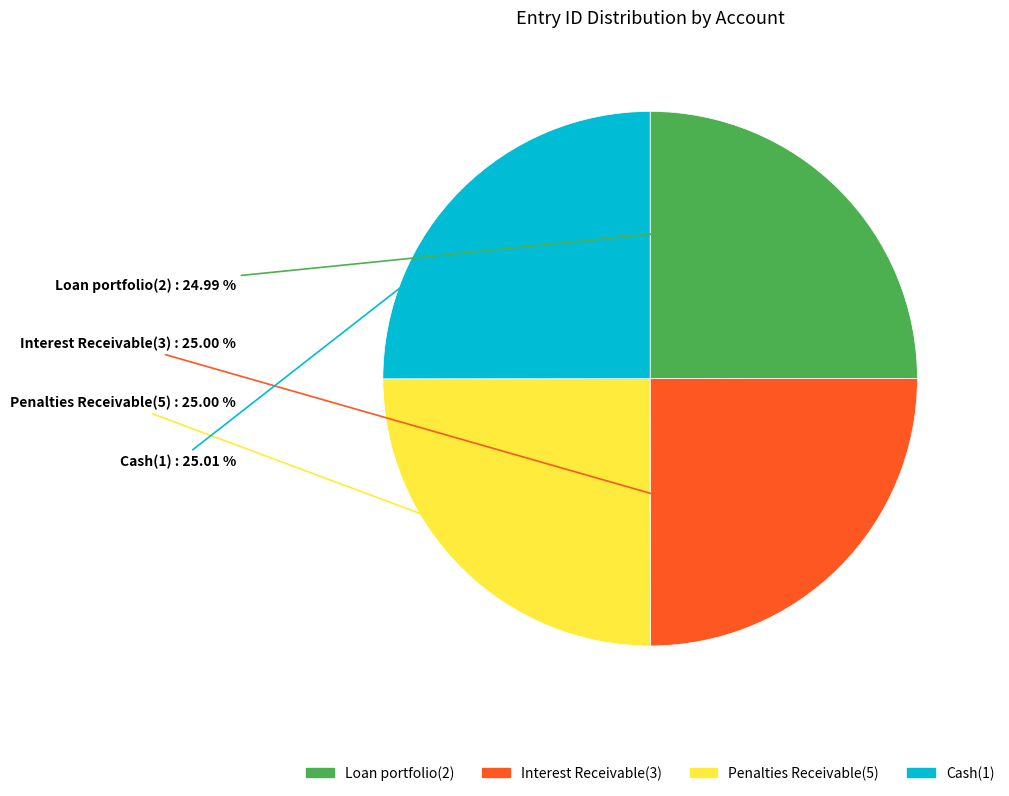

Approximately how many times larger is the value at Loan portfolio(2) compared to Cash(1)?

1.0